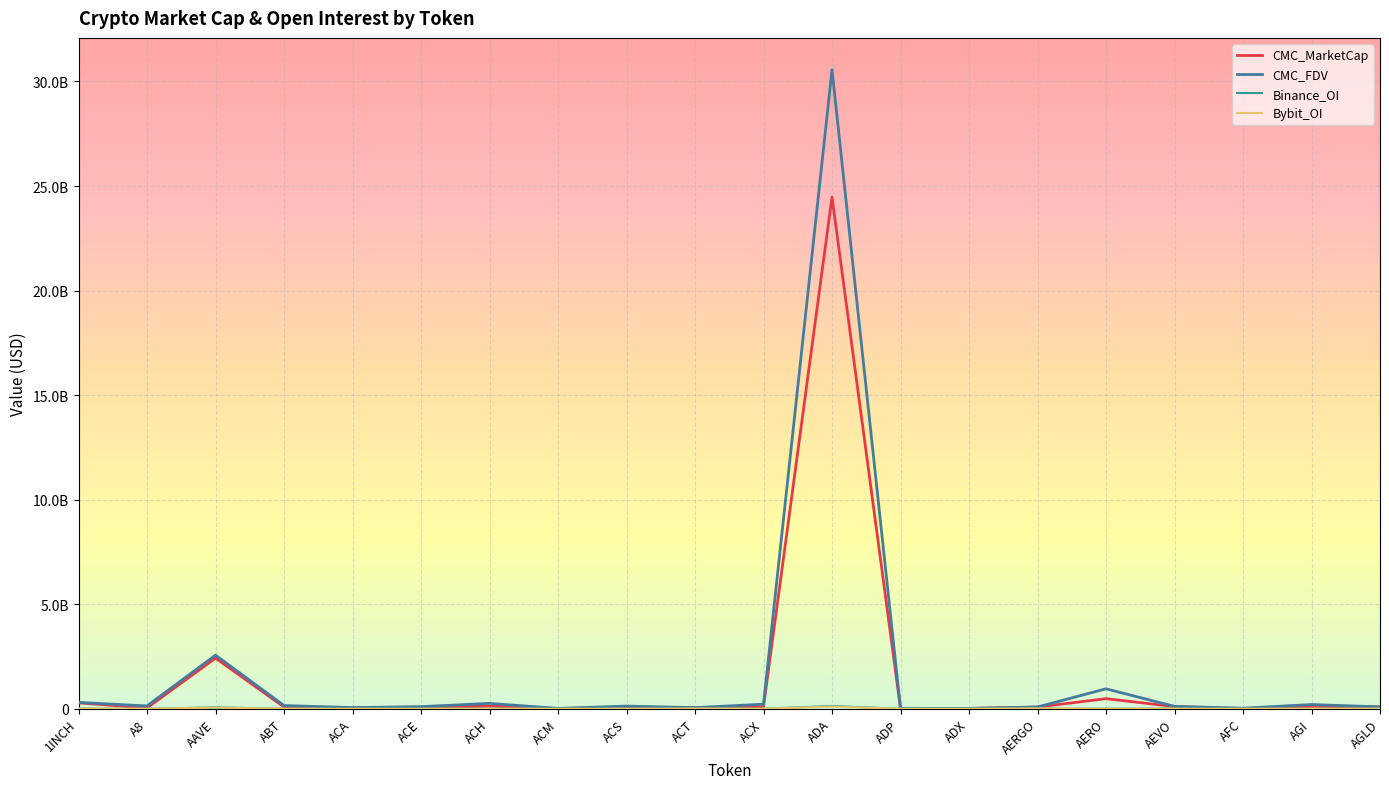

What is the total value across all series at AFC?

28594817